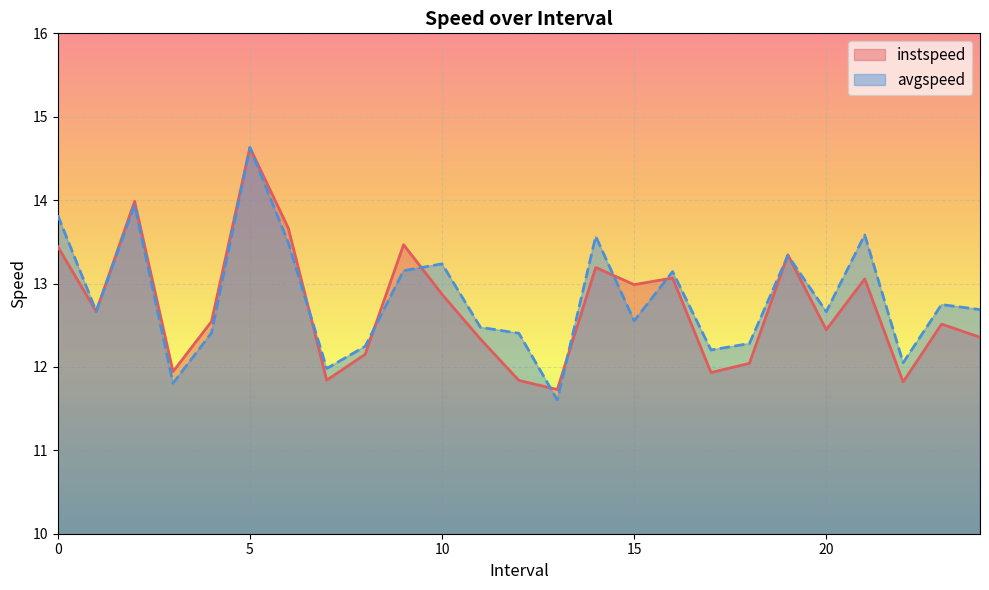

At how many categories does at least one series exceed 12?

22